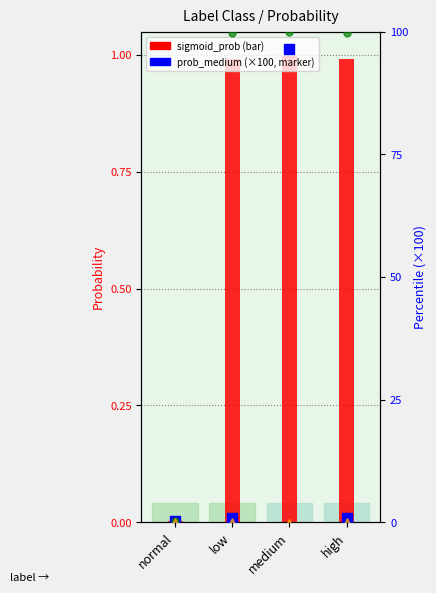

What is the difference between the prob_medium (×100) values at high and normal?

0.8